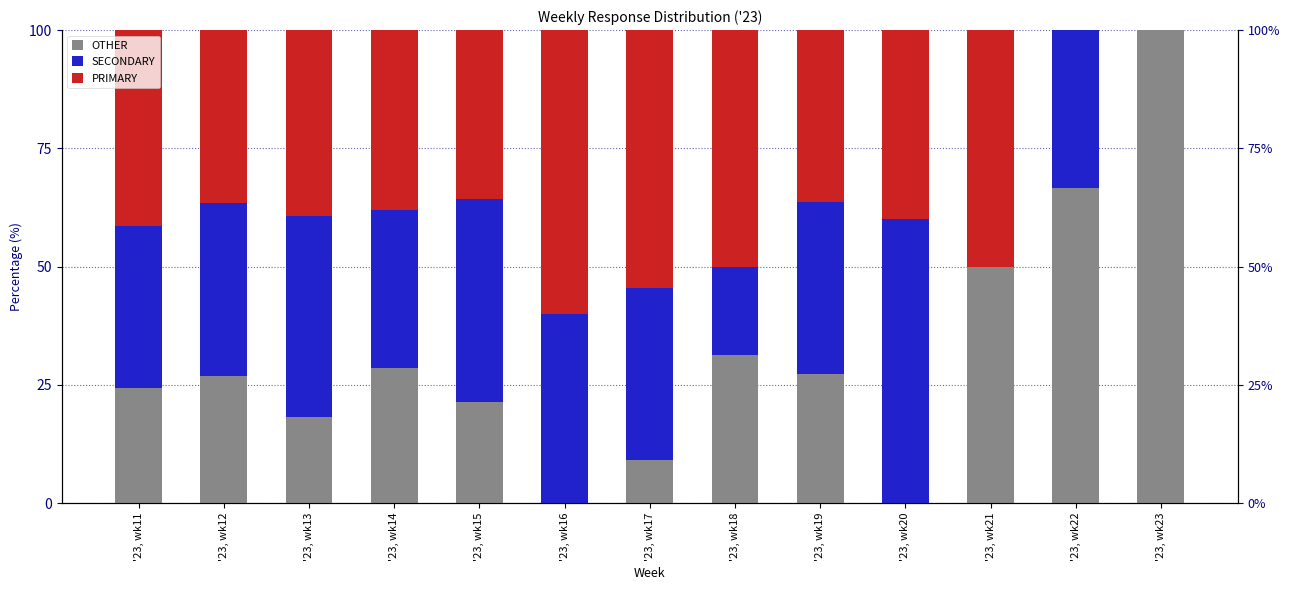

At which label does PRIMARY reach its peak?

'23, wk16